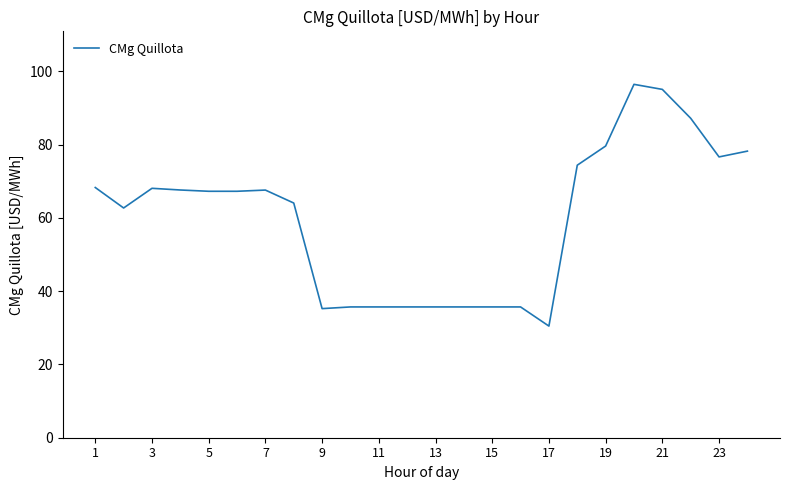

What is the difference between the maximum and minimum values?

66.0